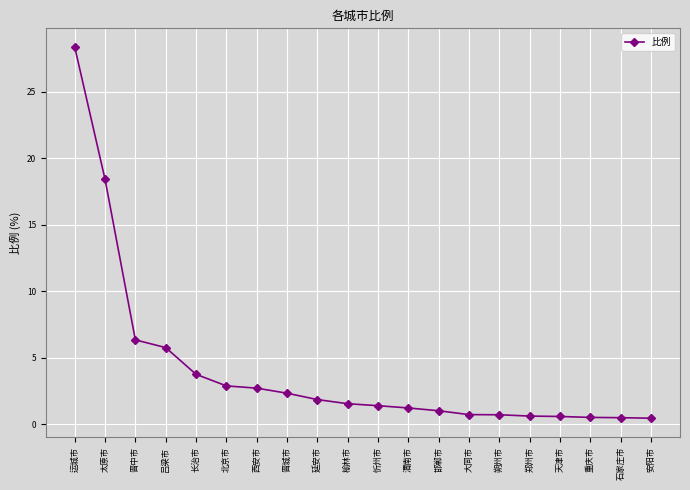

What is the difference between the maximum and minimum values?

27.9